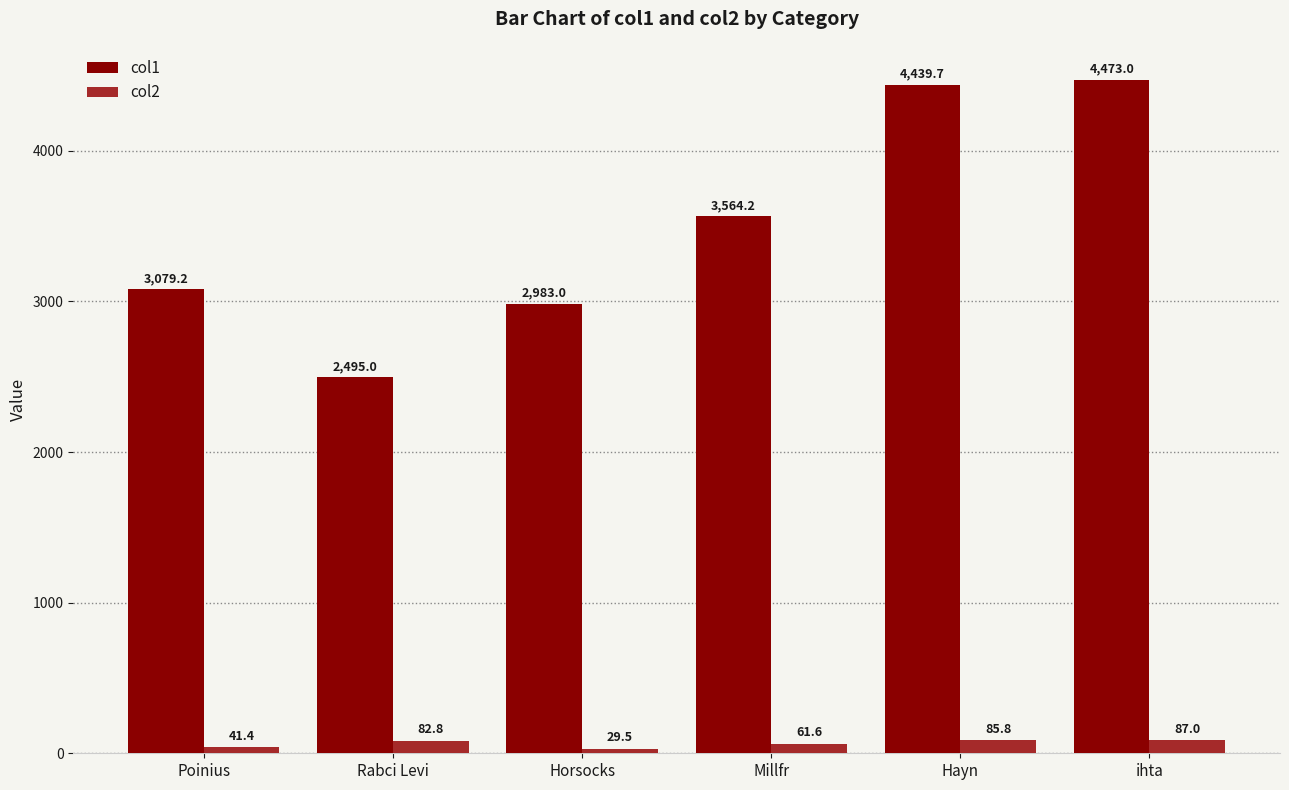

Read the col1 value at Horsocks.

2983.0